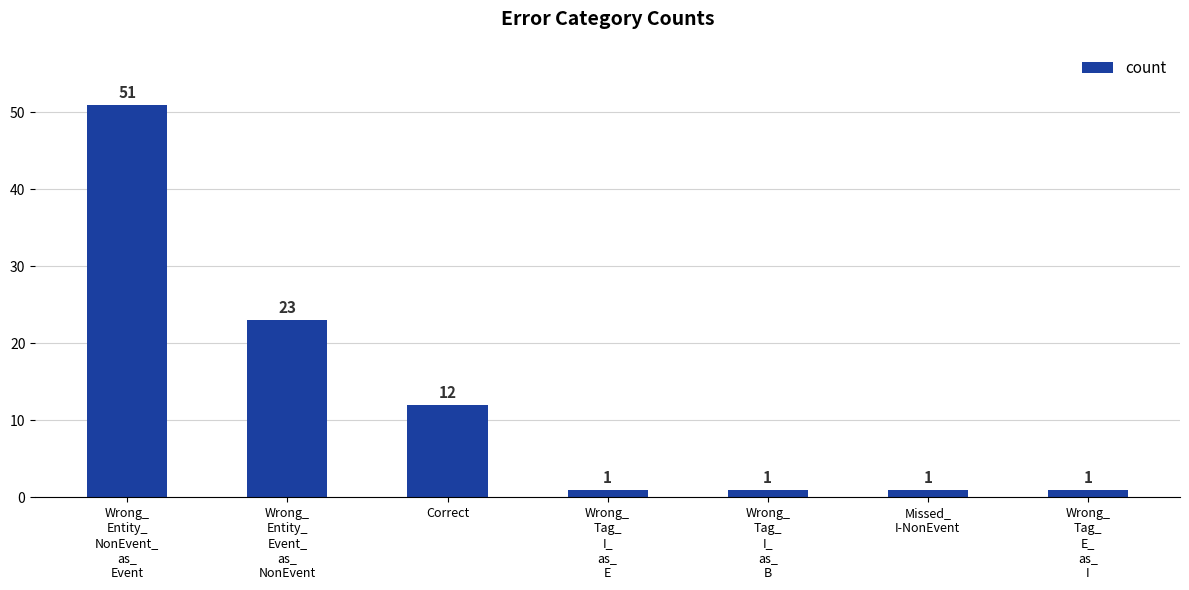

What is the maximum value shown in the chart?

51